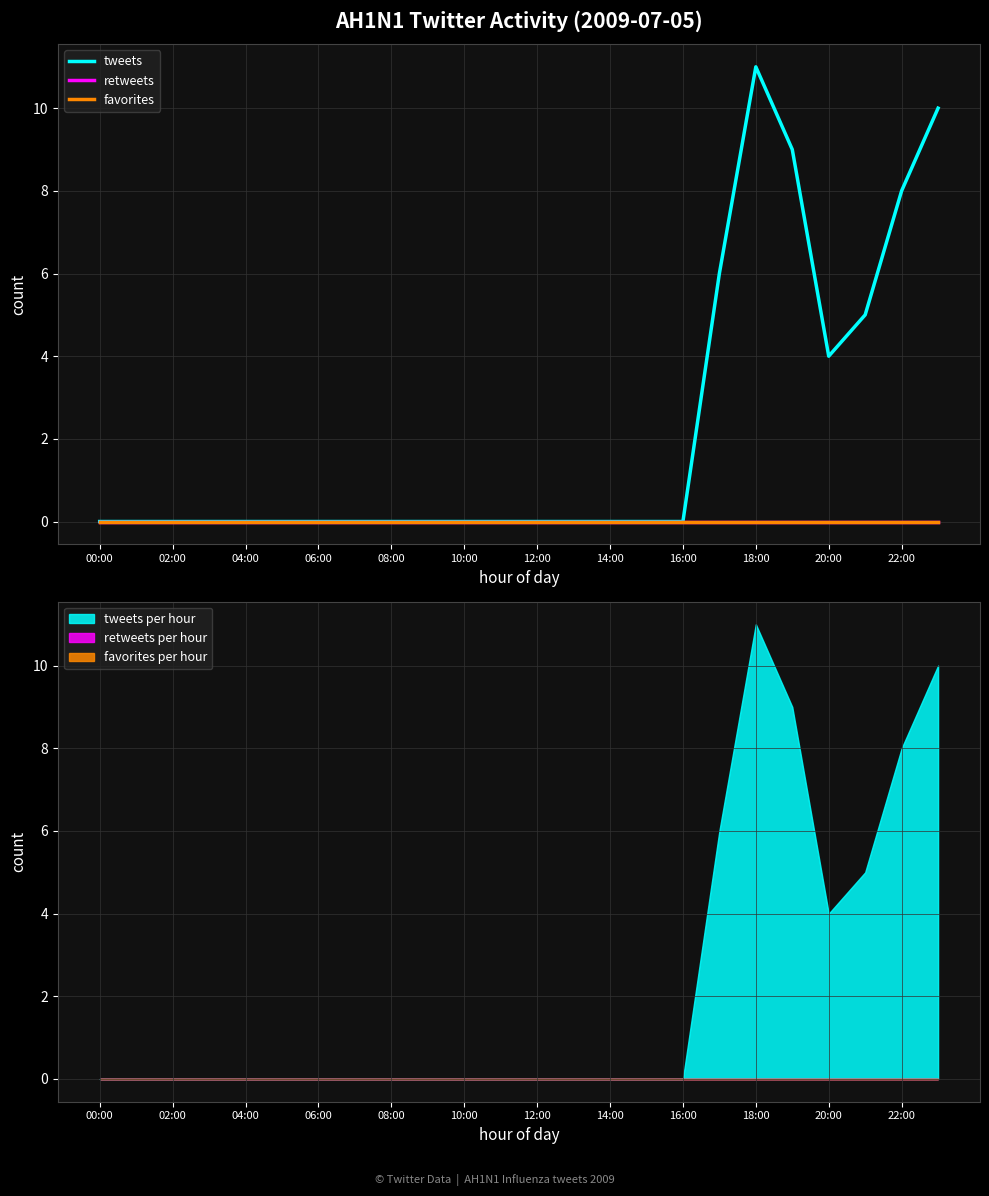

True or false: retweets has more than 0 points higher than both neighbors.

False